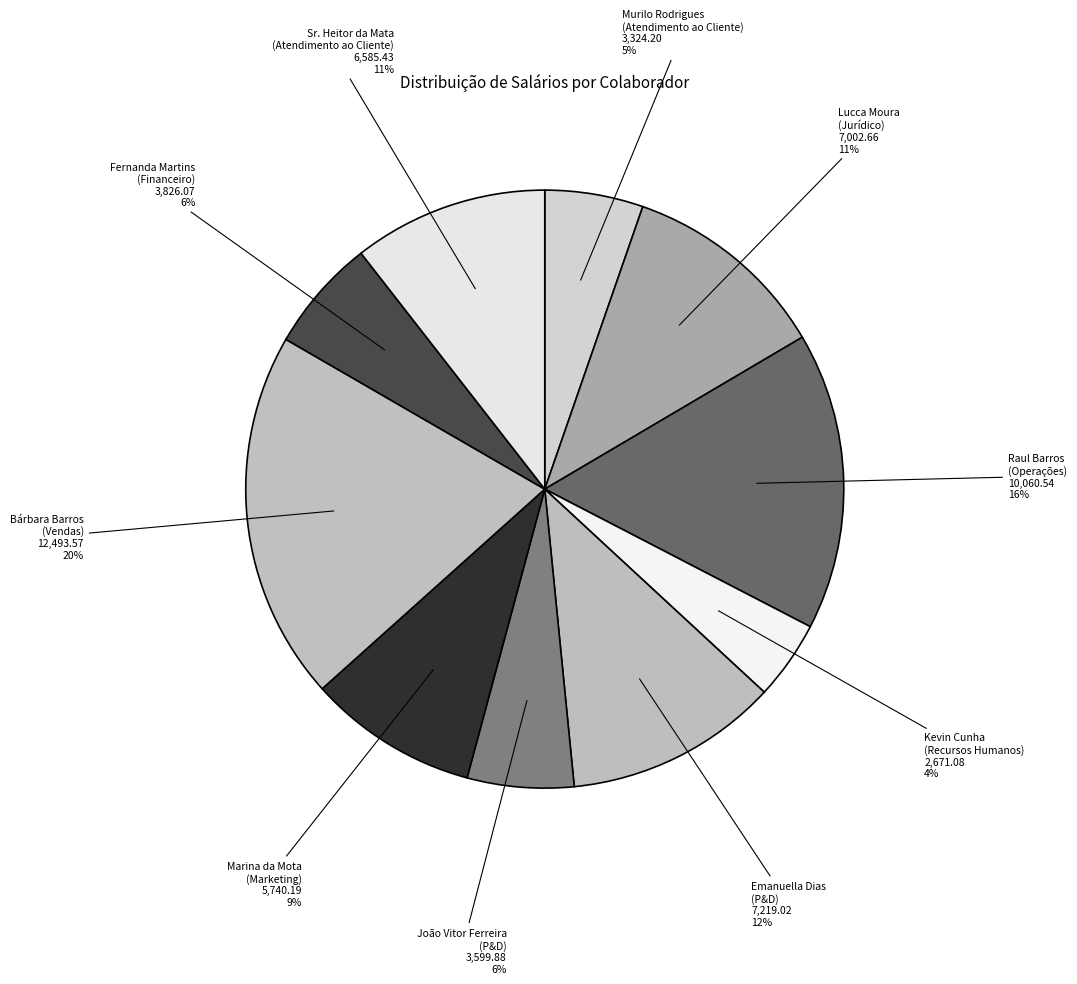

Which slice is the smallest?

Kevin Cunha (Recursos Humanos)